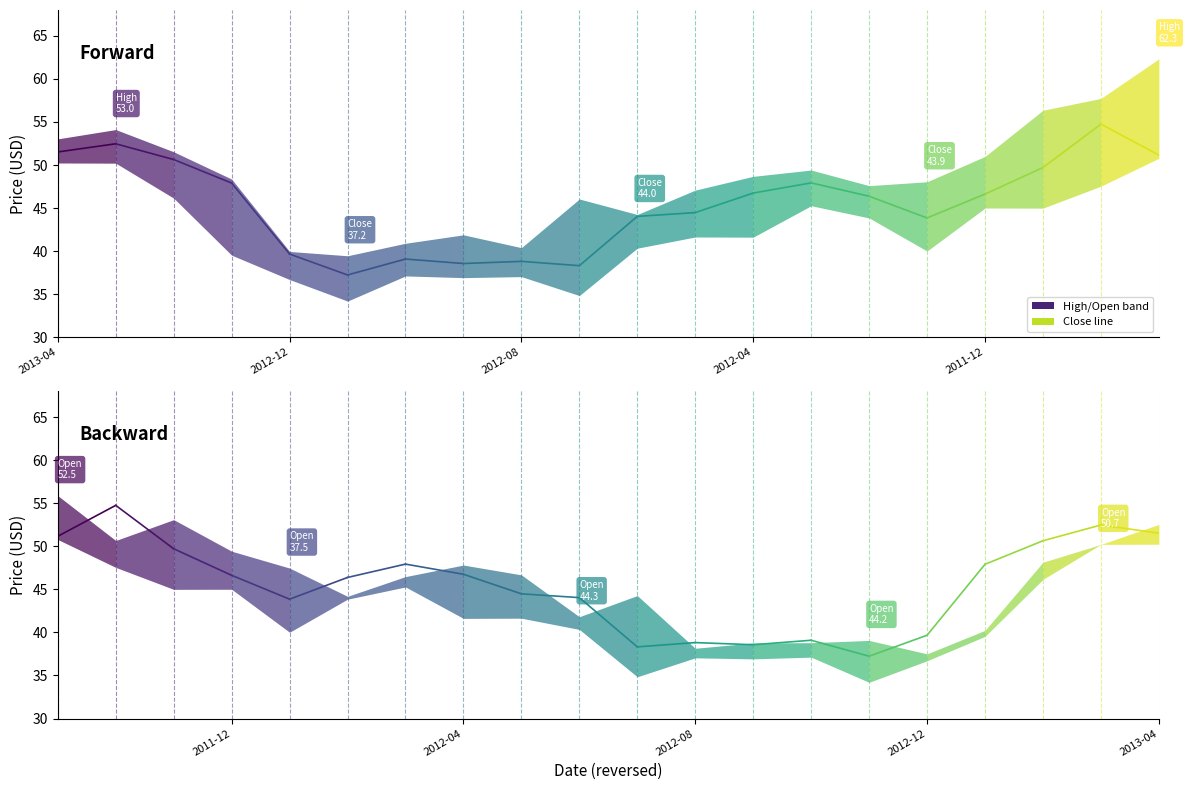

How many lines are shown in the chart?

1